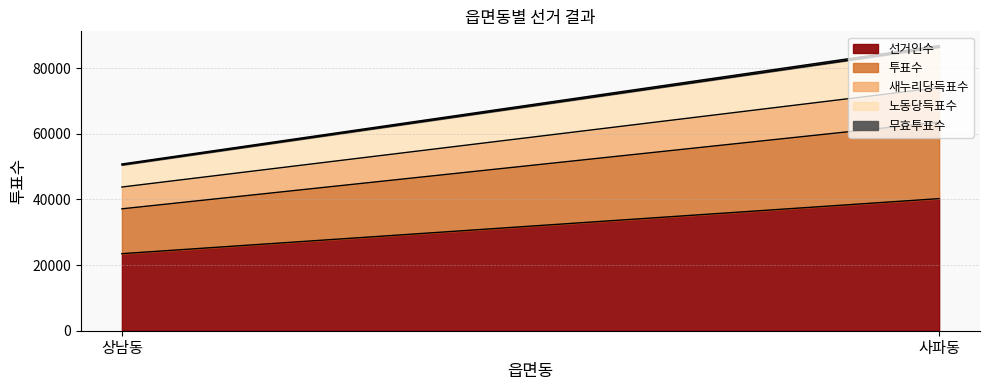

At which category is the sum across all series the highest?

사파동